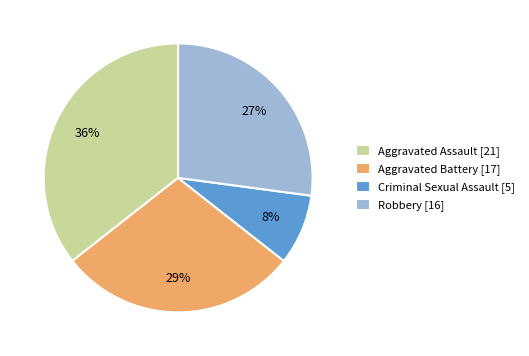

True or false: Aggravated Assault accounts for 47% of the total.

False